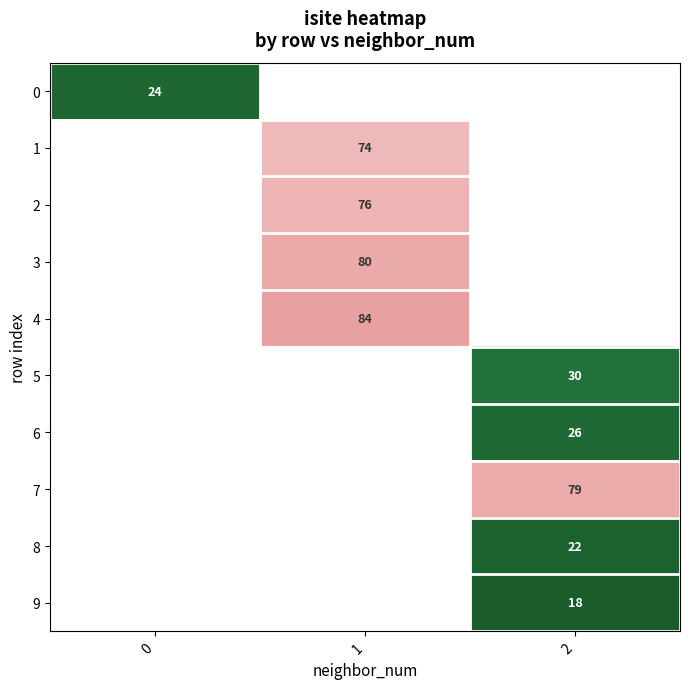

At which category does the chart reach its peak across all series?

1